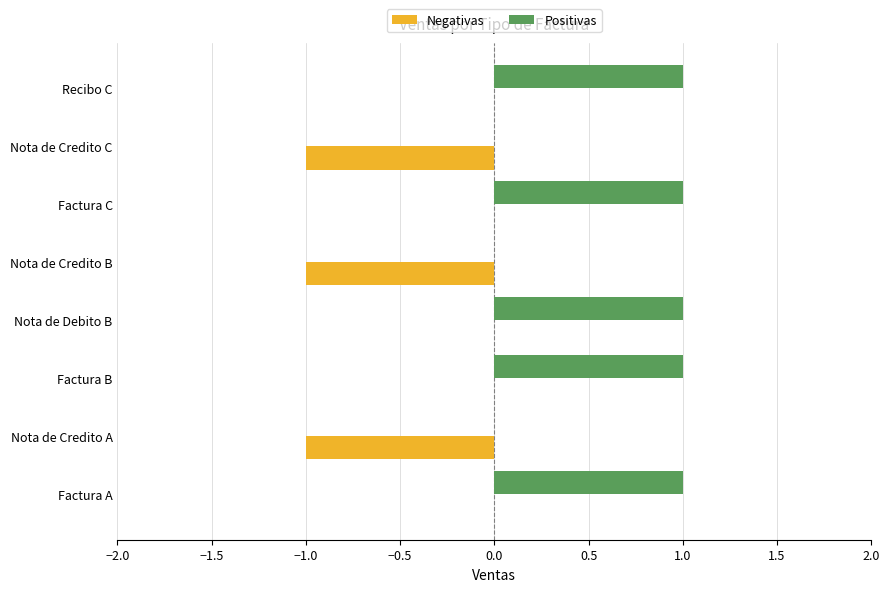

How many distinct data groups are displayed?

2